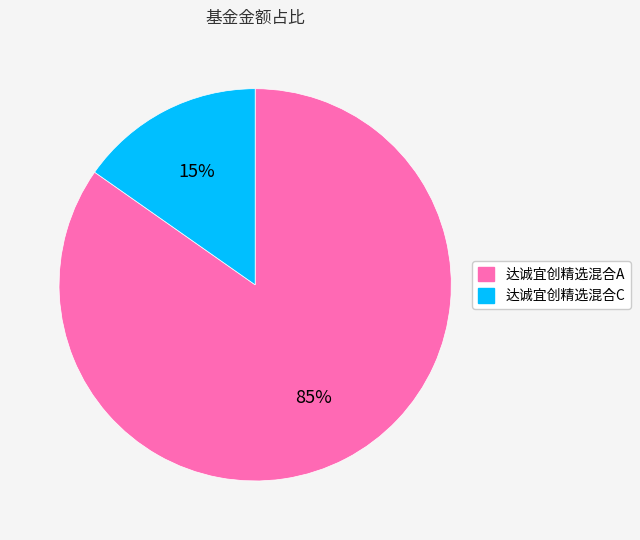

What percentage is the 达诚宜创精选混合A slice, to the nearest percent?

85%